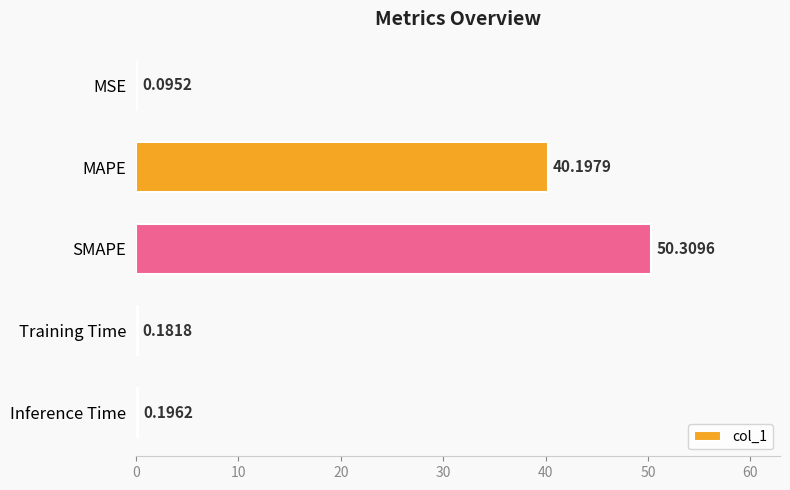

Which has a higher value, MSE or MAPE?

MAPE